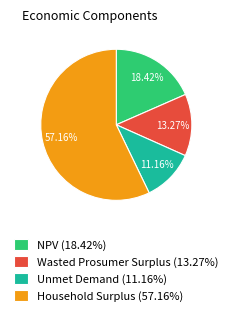

What percentage is the Household Surplus slice, to the nearest percent?

57%